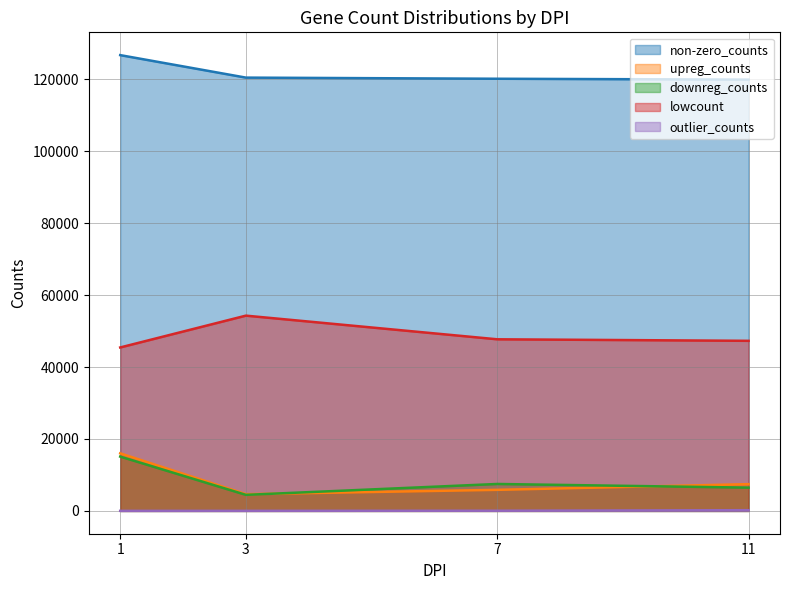

How many lines are shown in the chart?

5